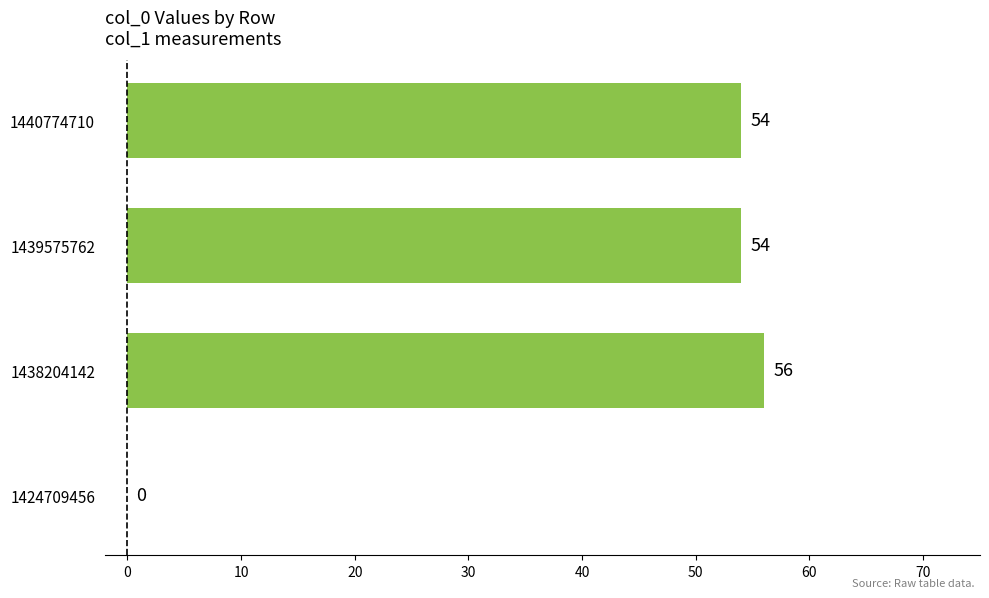

What is the greatest value displayed?

56